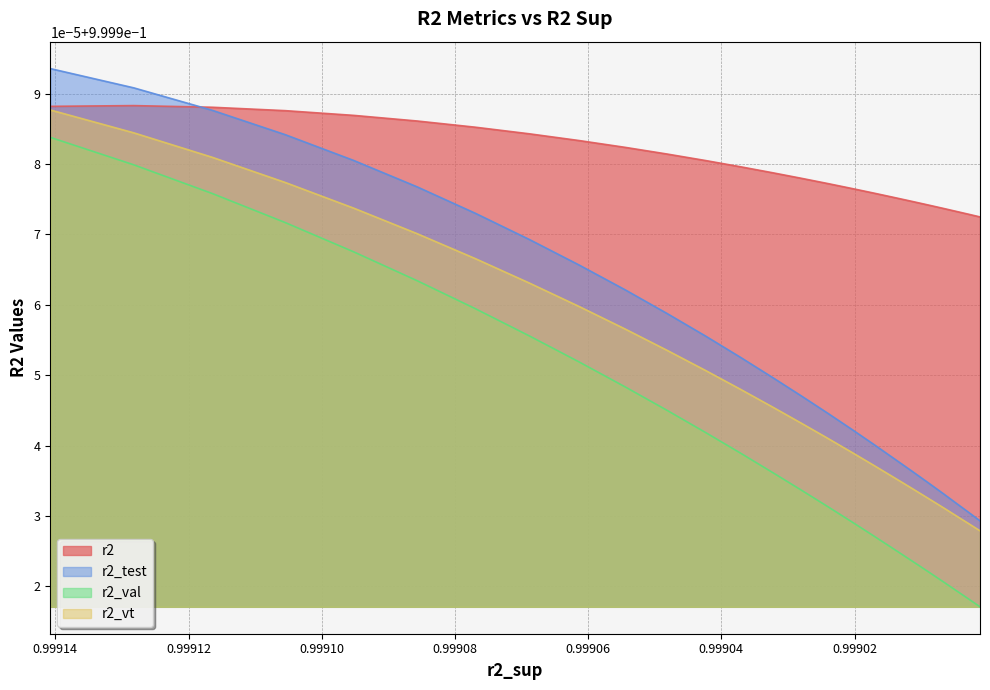

Rank the series by their maximum value, from lowest to highest.

r2_val, r2_vt, r2, r2_test